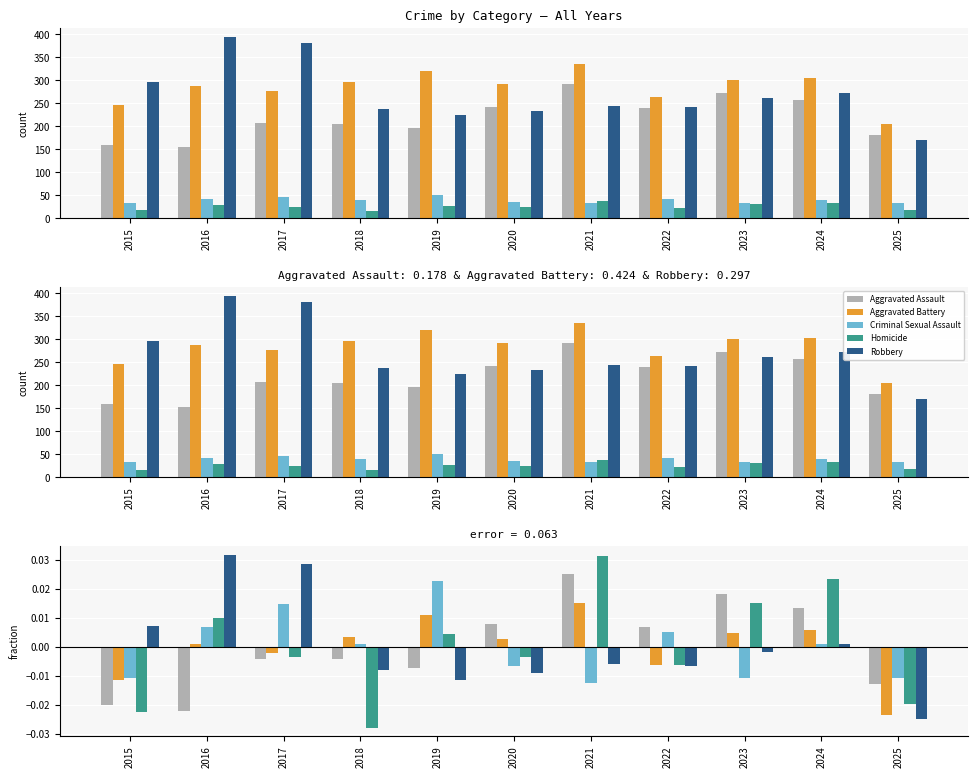

True or false: Robbery has a value of 0.0 at 2015.

False